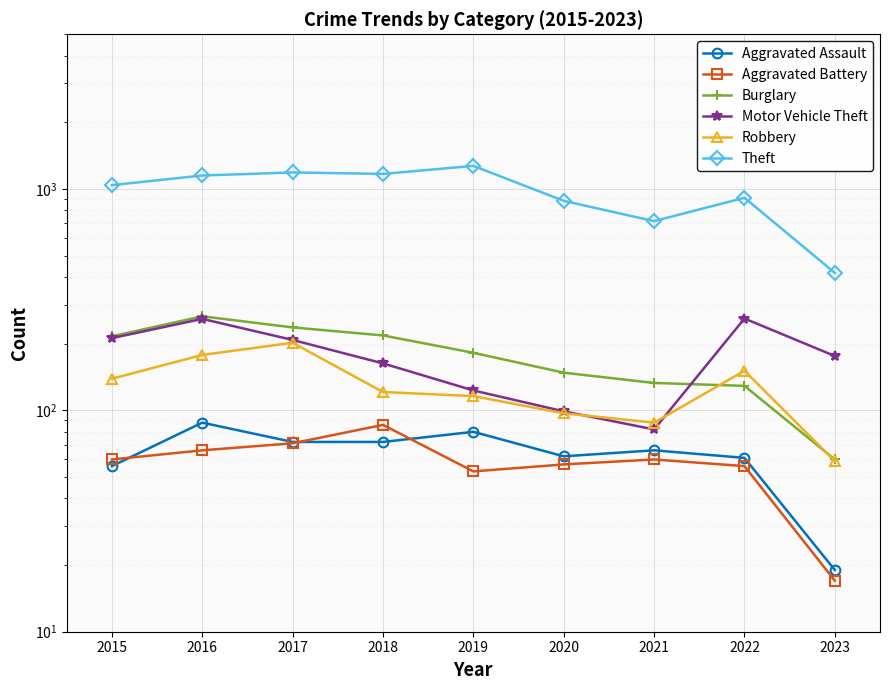

What is the difference between the highest and lowest values at 2023?

401